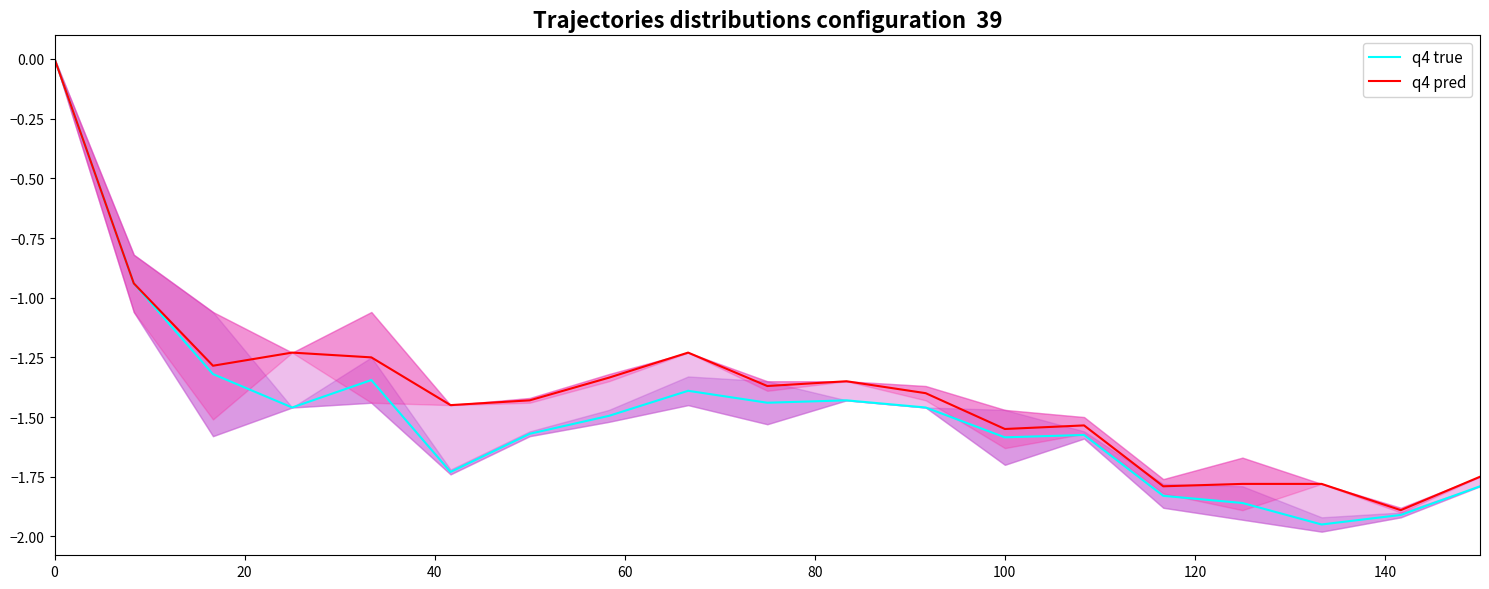

Which series has the largest total across all categories?

q4 pred